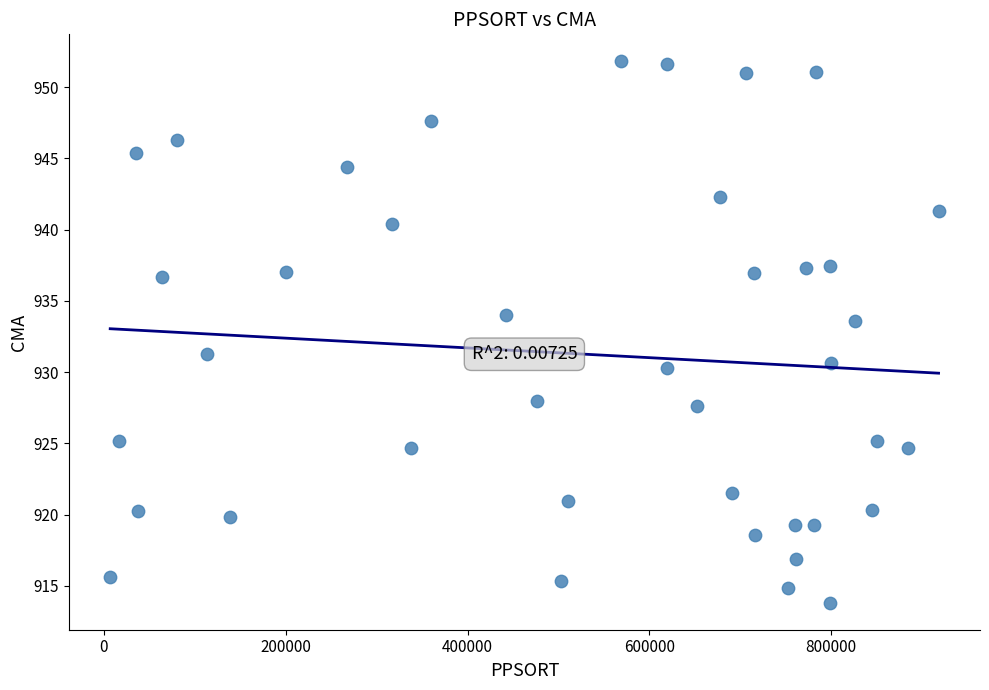

What Y value in the scatter plot is closest to 932?

931.2